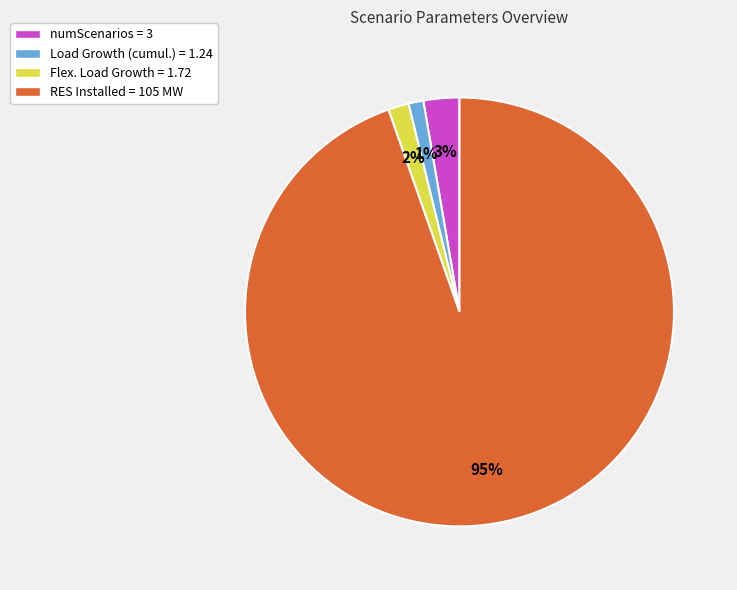

How many segments does this pie chart have?

4